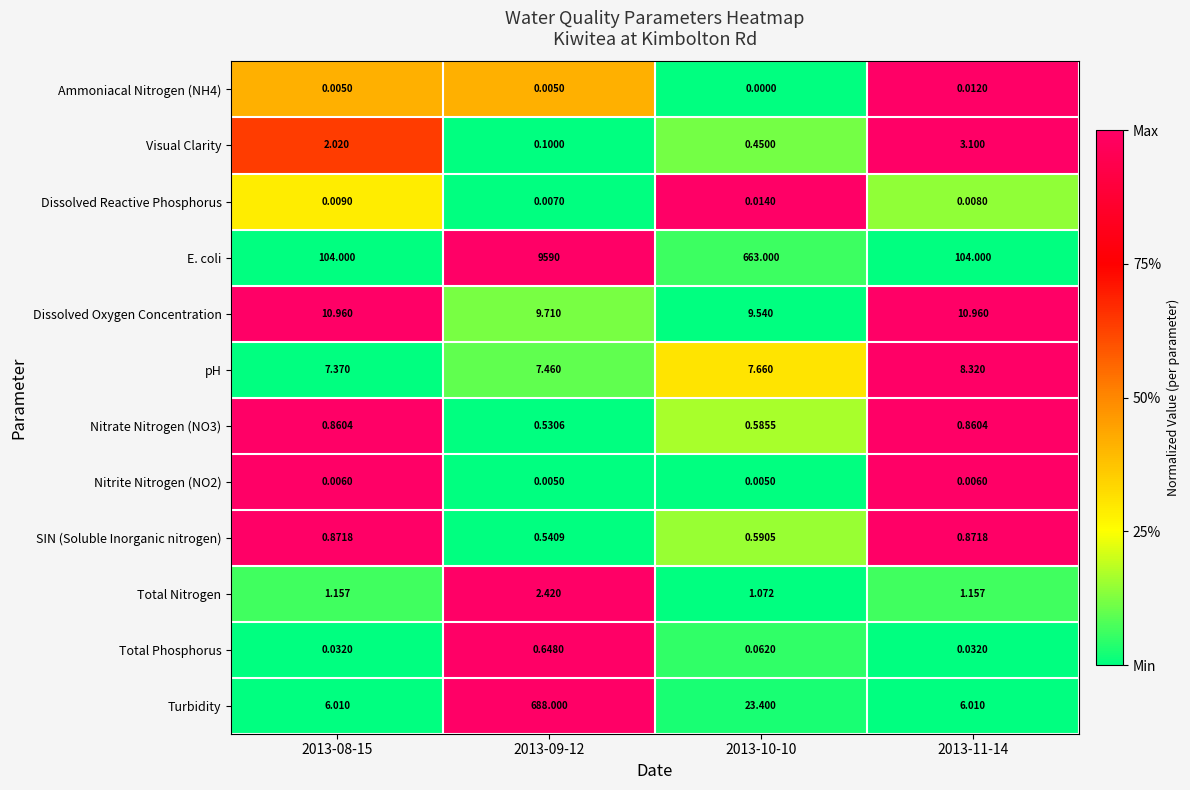

At 2013-08-15, list the series in order from largest to smallest.

E. coli, Dissolved Oxygen Concentration, pH, Turbidity, Visual Clarity, Total Nitrogen, SIN (Soluble Inorganic nitrogen), Nitrate Nitrogen (NO3), Total Phosphorus, Dissolved Reactive Phosphorus, Nitrite Nitrogen (NO2), Ammoniacal Nitrogen (NH4)